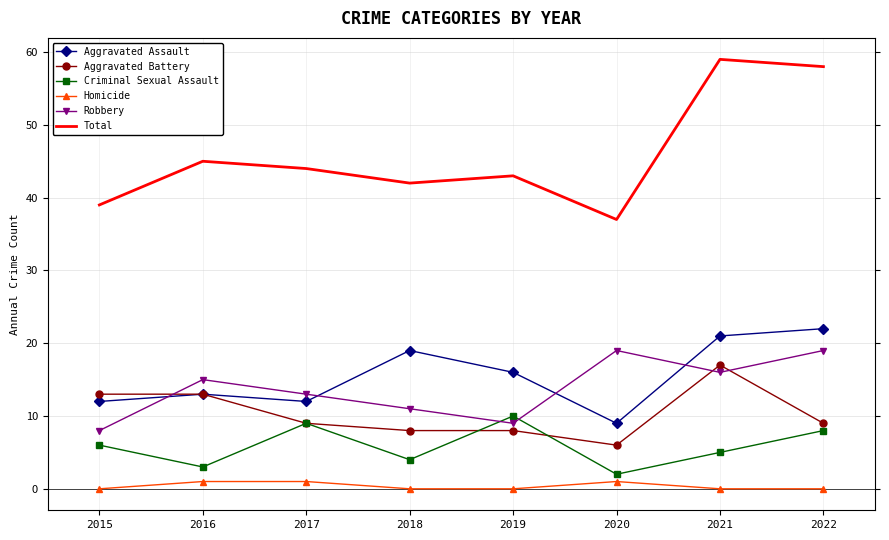

What is the highest value of the Homicide series?

1